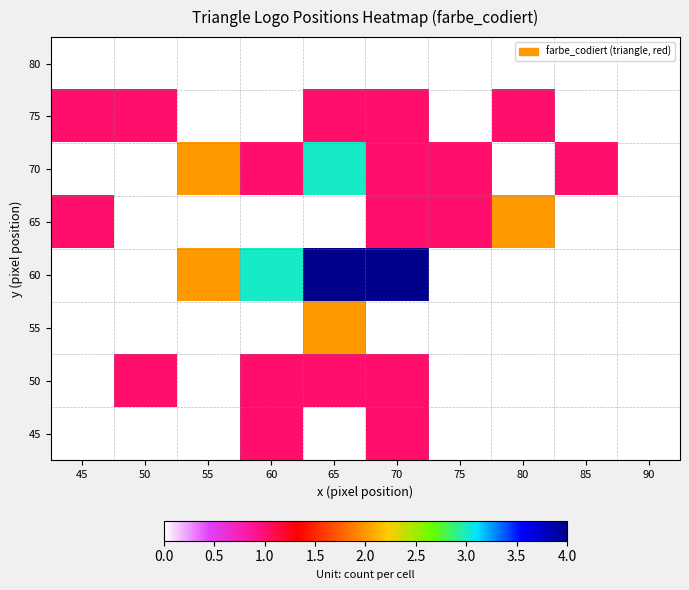

What is the total value across all series at 45?

2